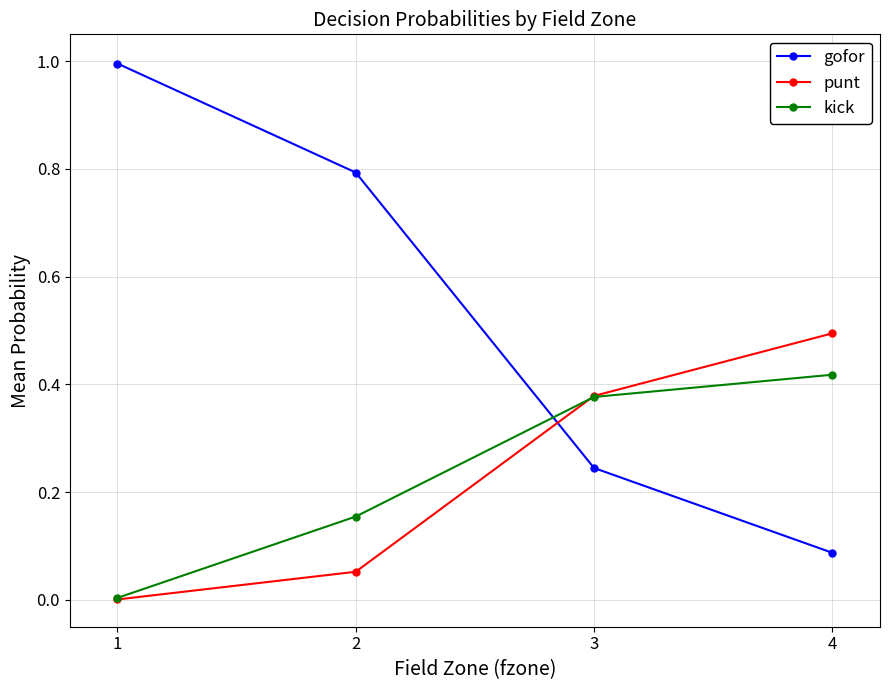

What is the total value across all series at 1?

1.0